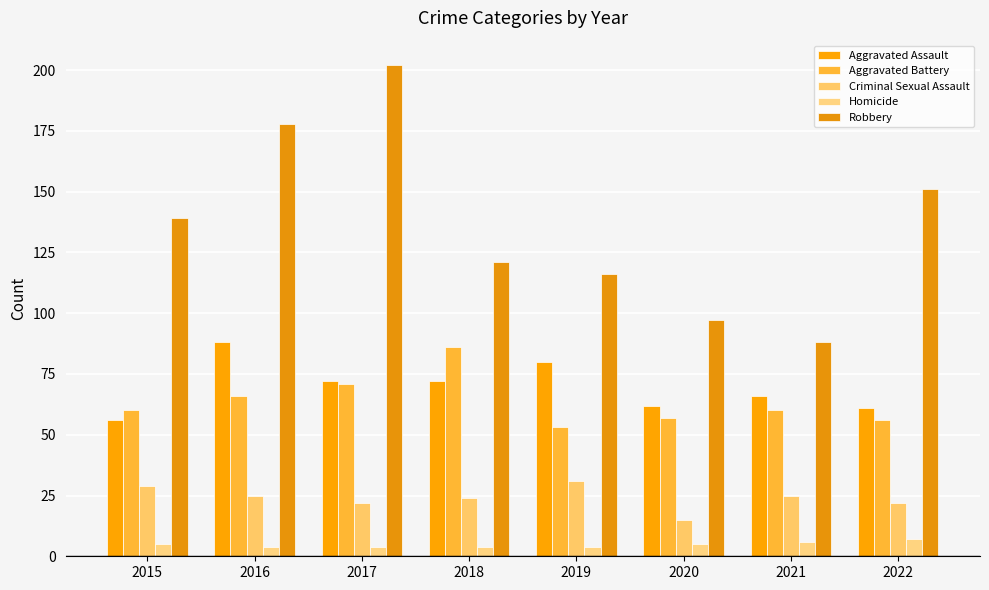

What is the total value across all series at 2019?

284